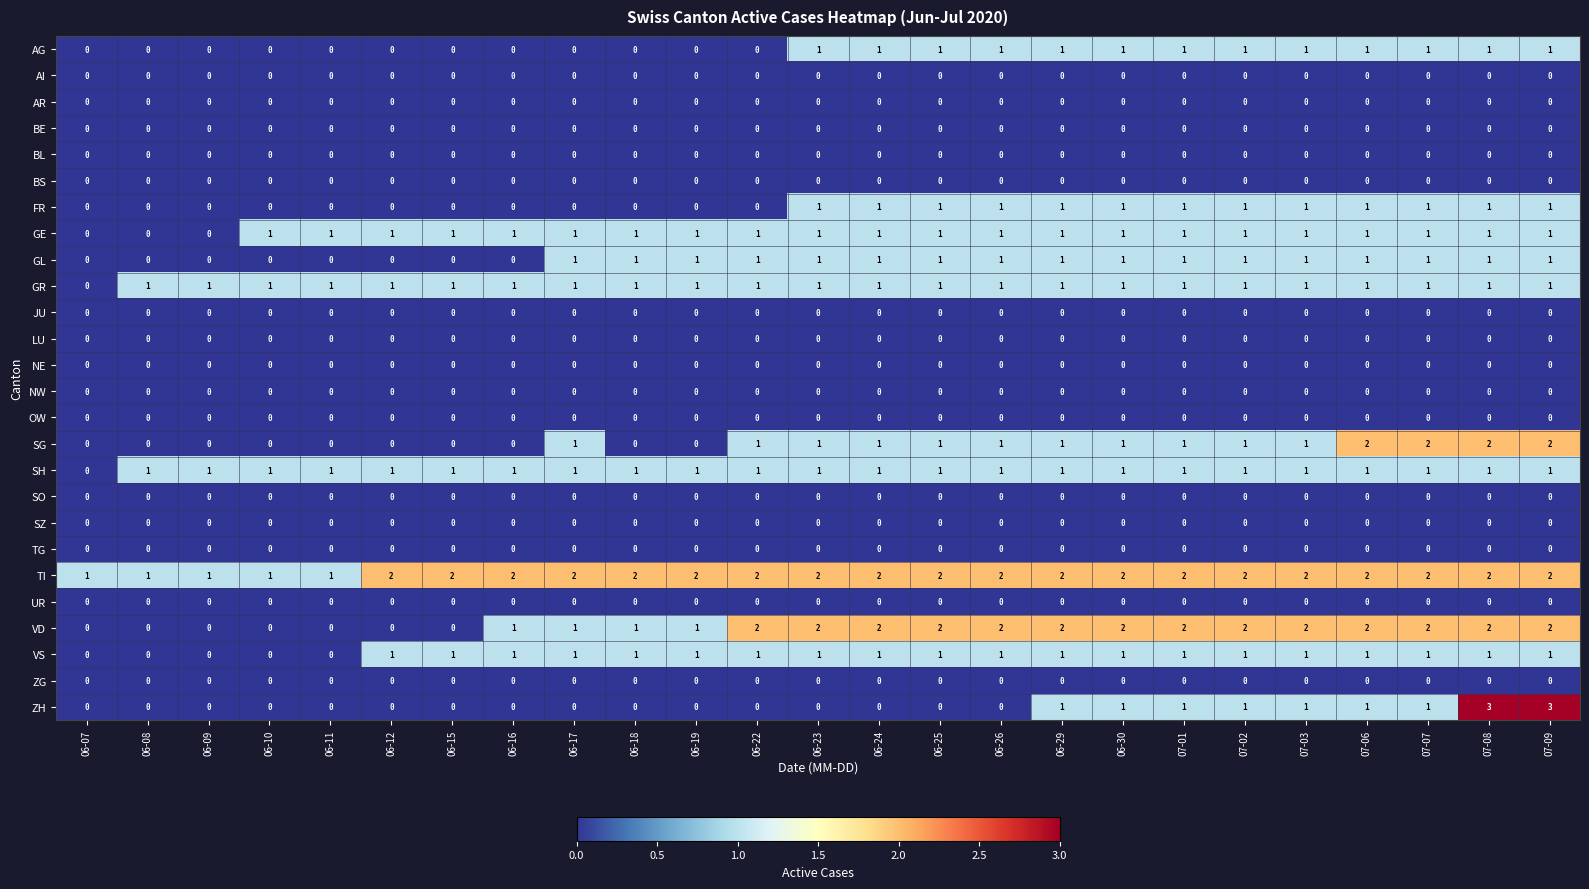

How many series are shown in this chart?

26